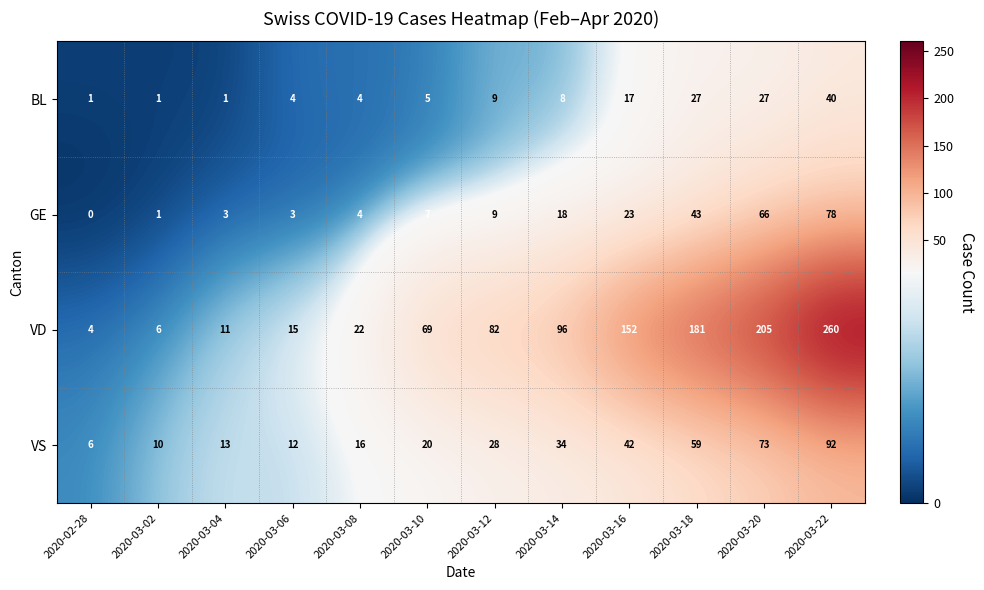

At which label is BL closest to 20?

2020-03-16